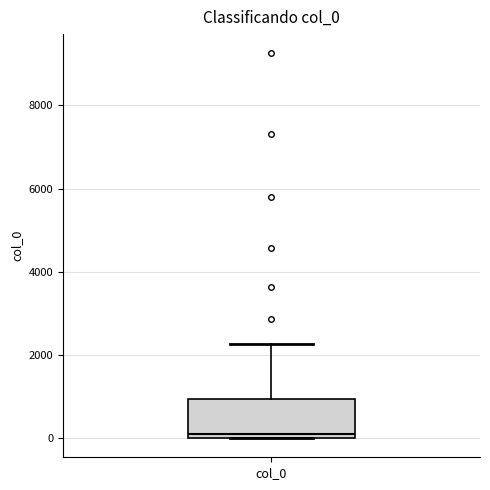

Transcribe this box plot: give where the median line is, the range the box spans, and where the two whiskers end, as read against the y-axis. The values are not printed on the chart, so give them approximately, as read against the axis.

median 0 (just above the box's lower edge), box 0 to 1000, whiskers 0 to 2200